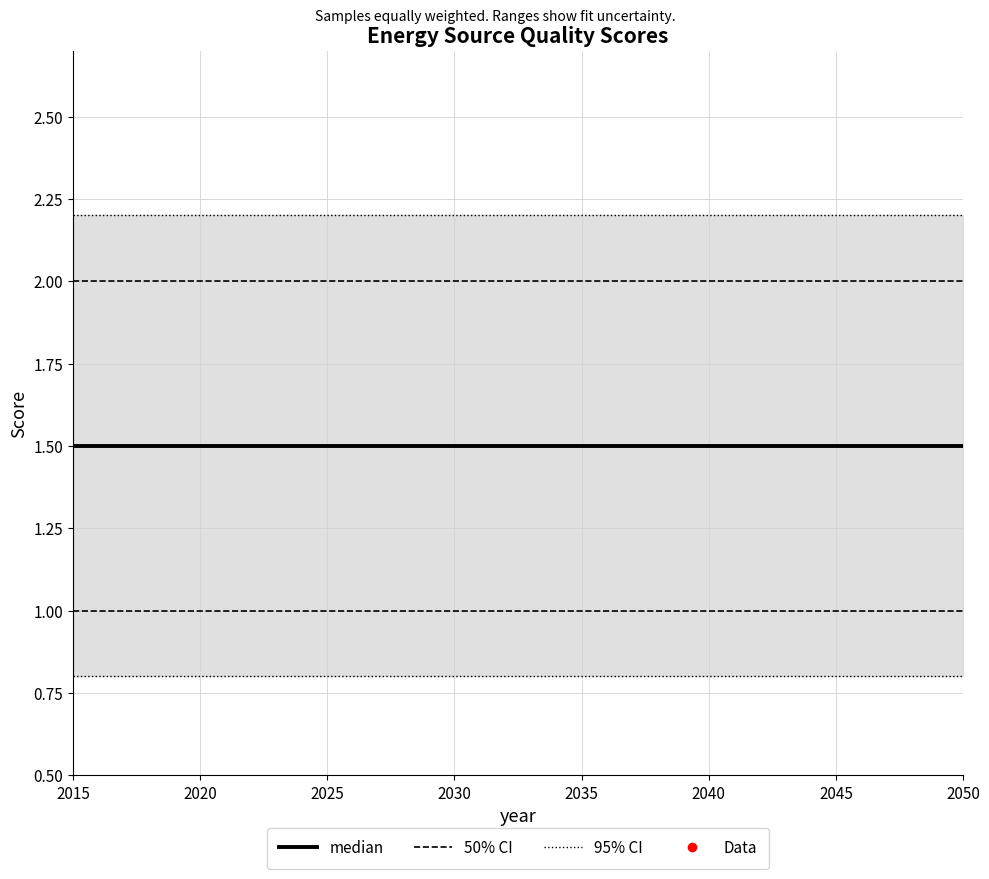

Rank the series by their average value, from lowest to highest.

median, 50% CI, 95% CI